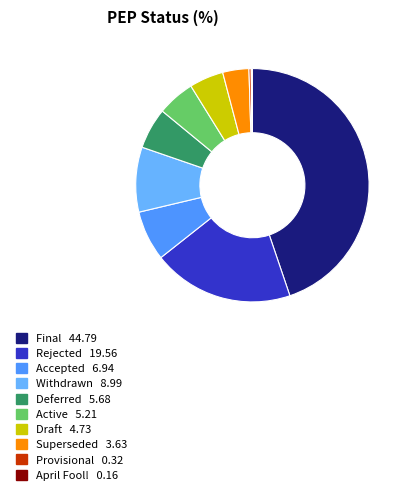

The Withdrawn slice represents 15% of the pie. True or false?

False